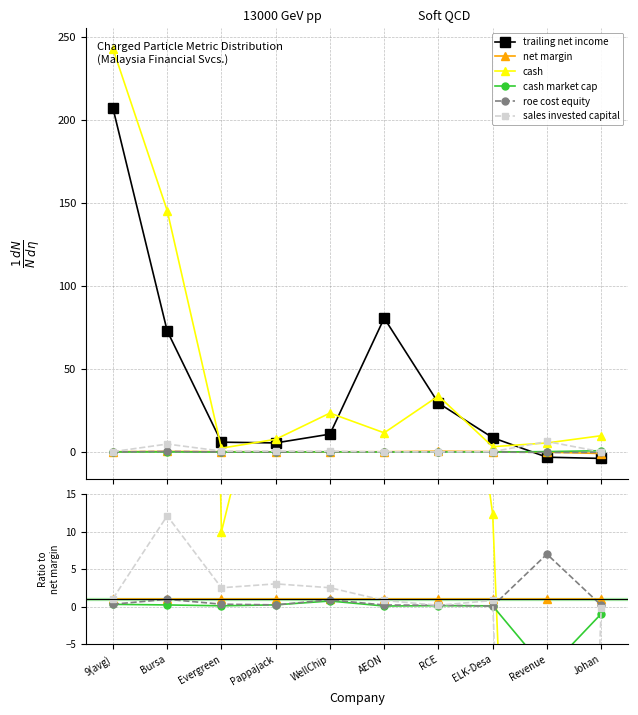

Reading left to right, transcribe all the data shown in this chart.

trailing net income: 207.2	73.0	6.0	5.5	10.8	80.7	29.5	8.7	-3.1	-3.8
net margin: 1.0	1.0	1.0	1.0	1.0	1.0	1.0	1.0	1.0	1.0
cash: 1035.9	364.1	10.0	39.5	114.2	58.4	64.9	12.3	-167.5	-11.3
cash market cap: 0.3	0.2	0.1	0.2	0.7	0.1	0.1	0.1	-8.5	-1.0
roe cost equity: 0.3	1.0	0.3	0.2	0.9	0.2	0.2	0.1	7.0	0.2
sales invested capital: 1.1	12.1	2.5	3.0	2.5	0.8	0.2	0.8	-194.7	-0.2